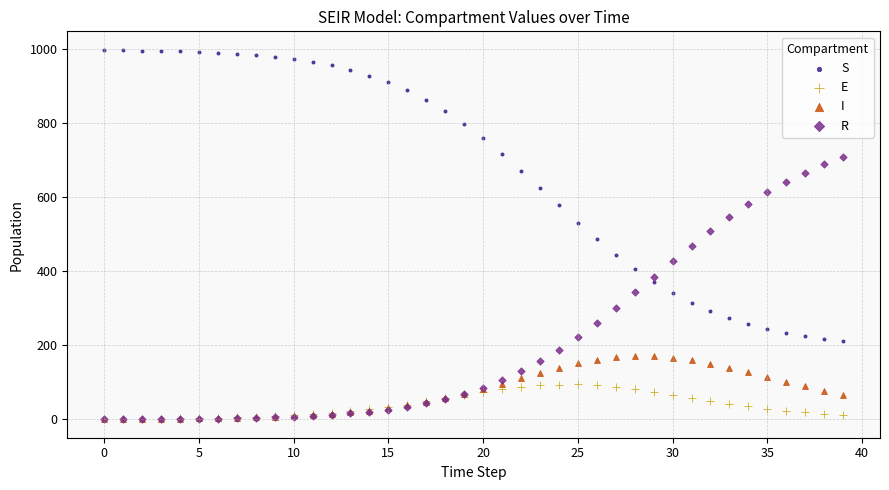

What are all the series names shown in the legend?

S, E, I, R